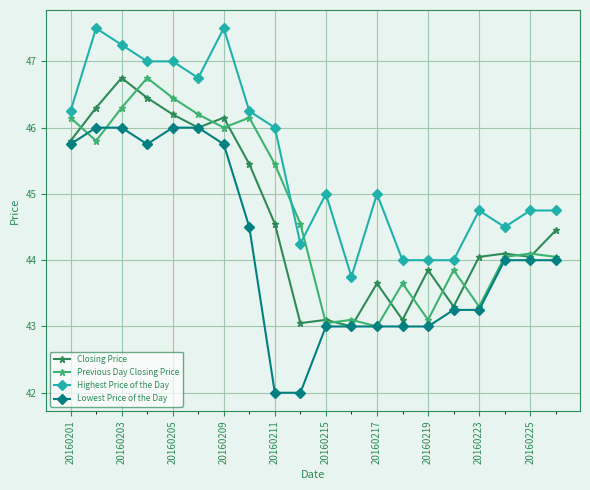

True or false: Closing Price has more than 0 points higher than both neighbors.

True